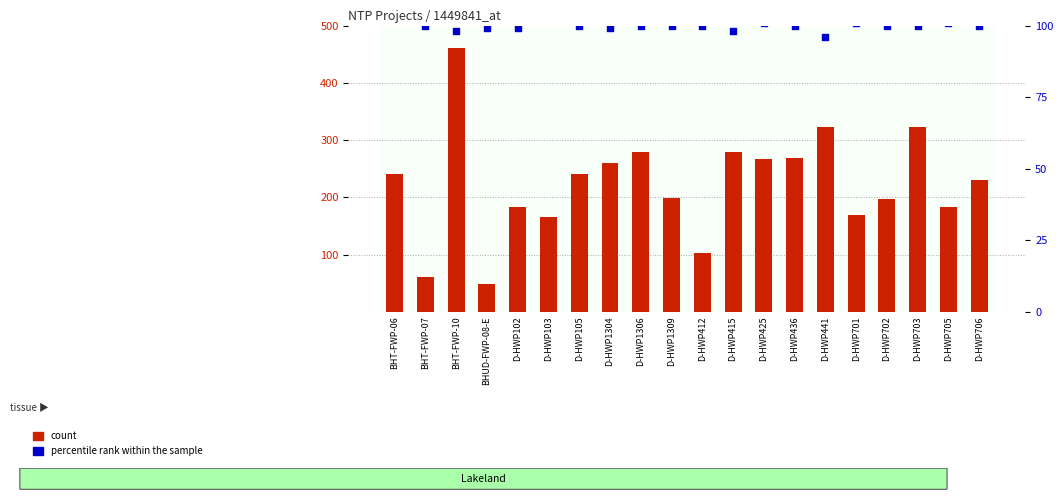

Which series has the largest total across all categories?

count